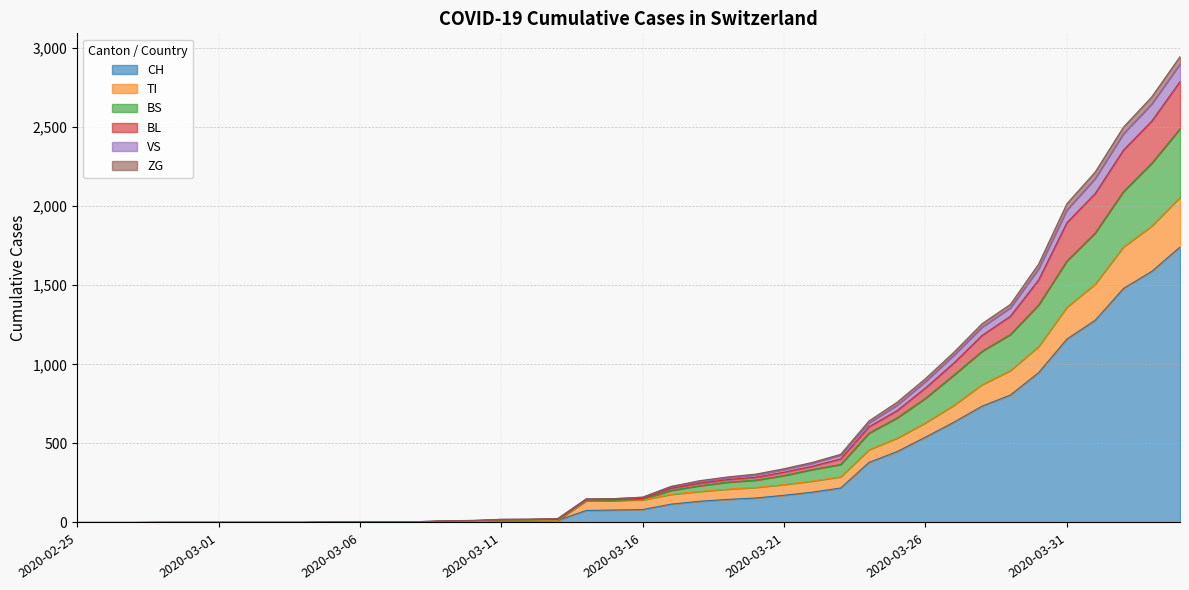

What is the difference between the CH values at 2020-03-17 and 2020-04-03?

1472